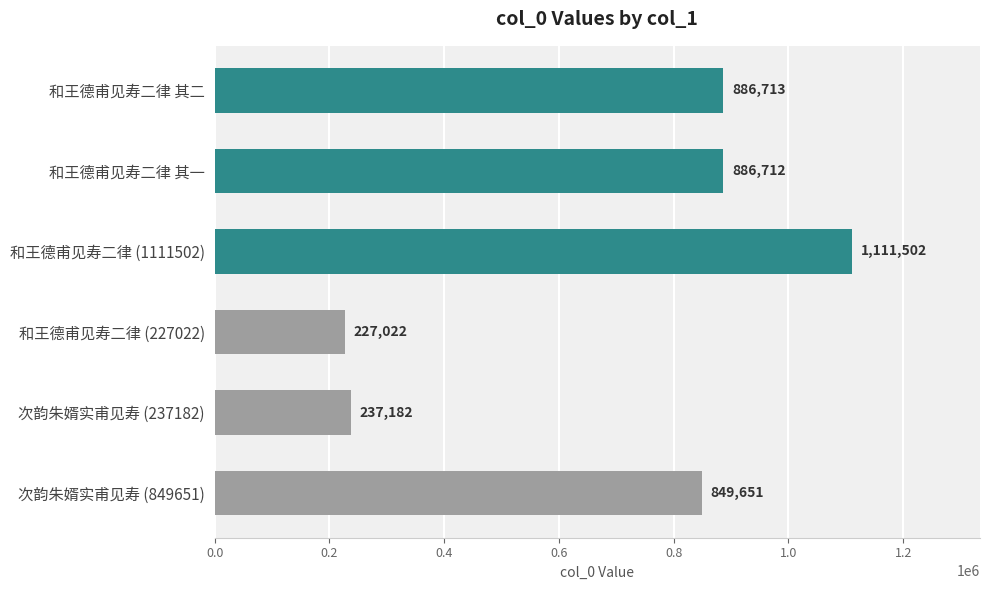

At which label is the value closest to 669262?

次韵朱婿实甫见寿 (849651)